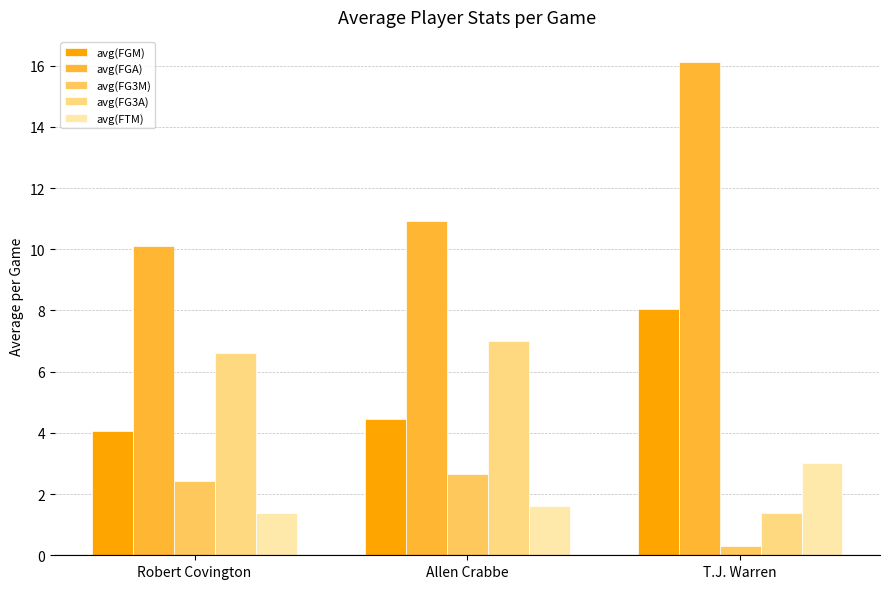

Reading left to right, what are all the values shown in this chart?

avg(FGM): Robert Covington=4.1	Allen Crabbe=4.5	T.J. Warren=8.1
avg(FGA): Robert Covington=10.1	Allen Crabbe=10.9	T.J. Warren=16.1
avg(FG3M): Robert Covington=2.4	Allen Crabbe=2.7	T.J. Warren=0.3
avg(FG3A): Robert Covington=6.6	Allen Crabbe=7.0	T.J. Warren=1.4
avg(FTM): Robert Covington=1.4	Allen Crabbe=1.6	T.J. Warren=3.0